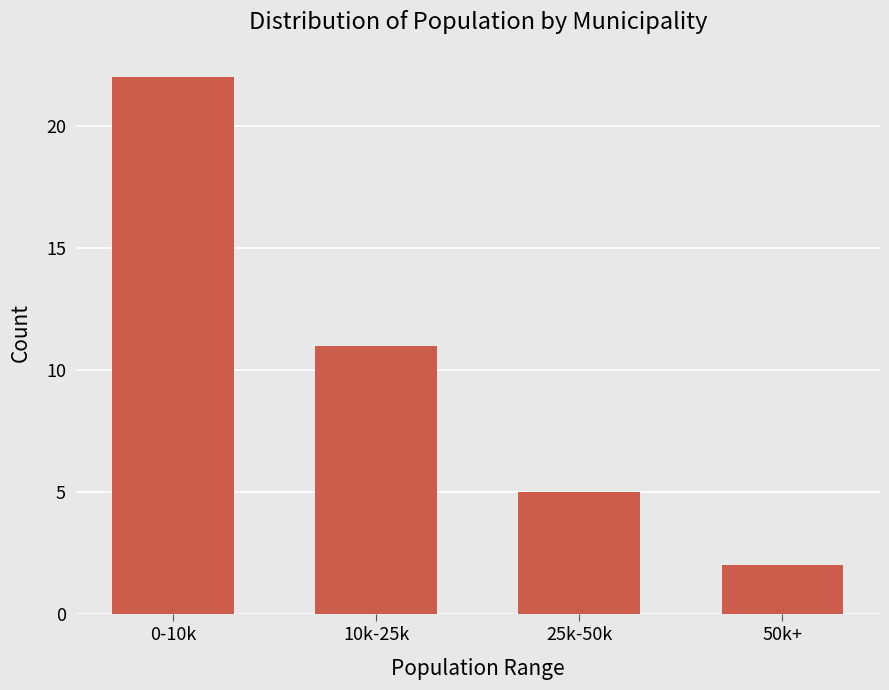

What is the sum of the values at 25k-50k and 10k-25k?

16